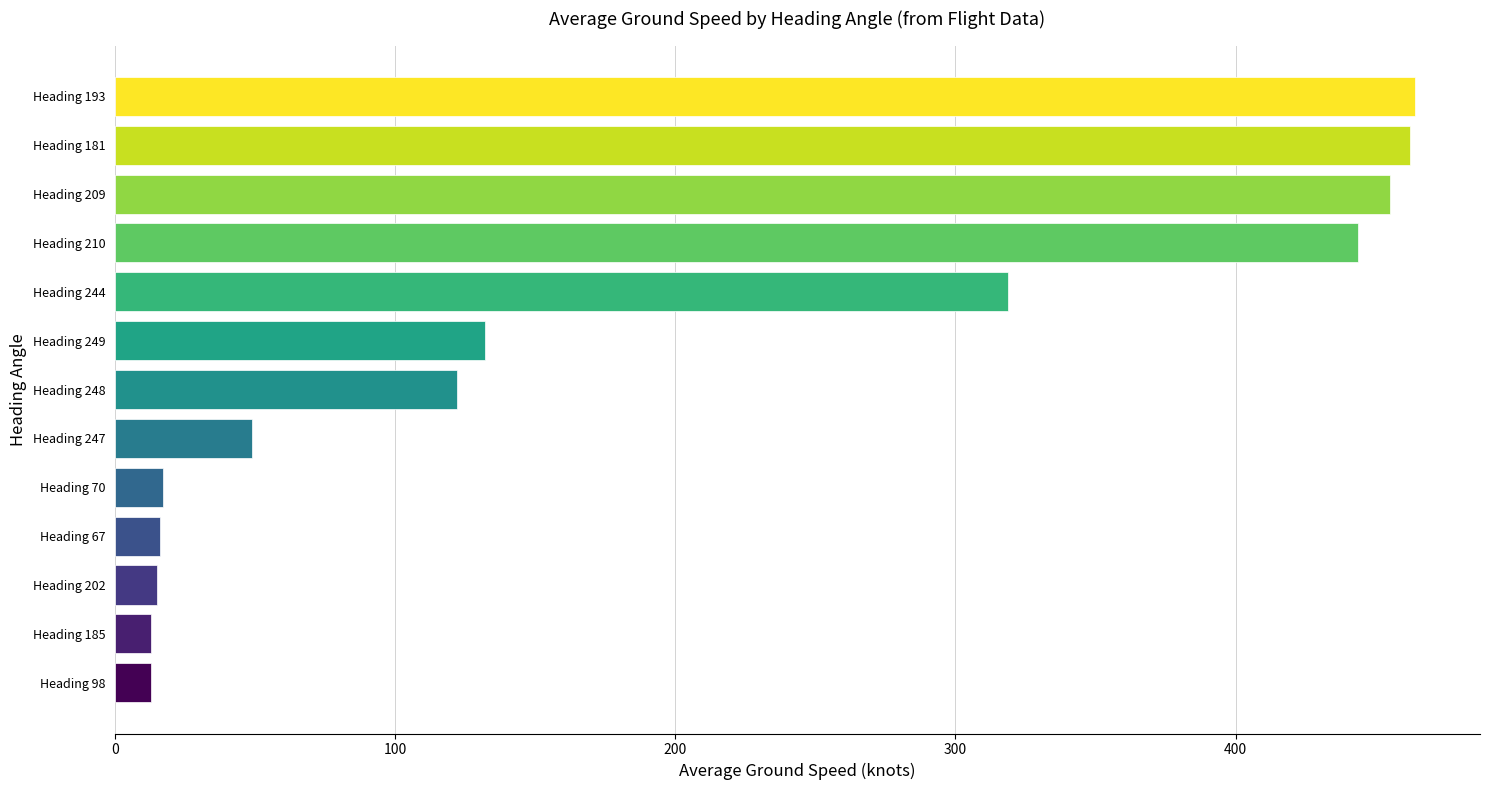

True or false: the data shows 464.0 at Heading 193.

True